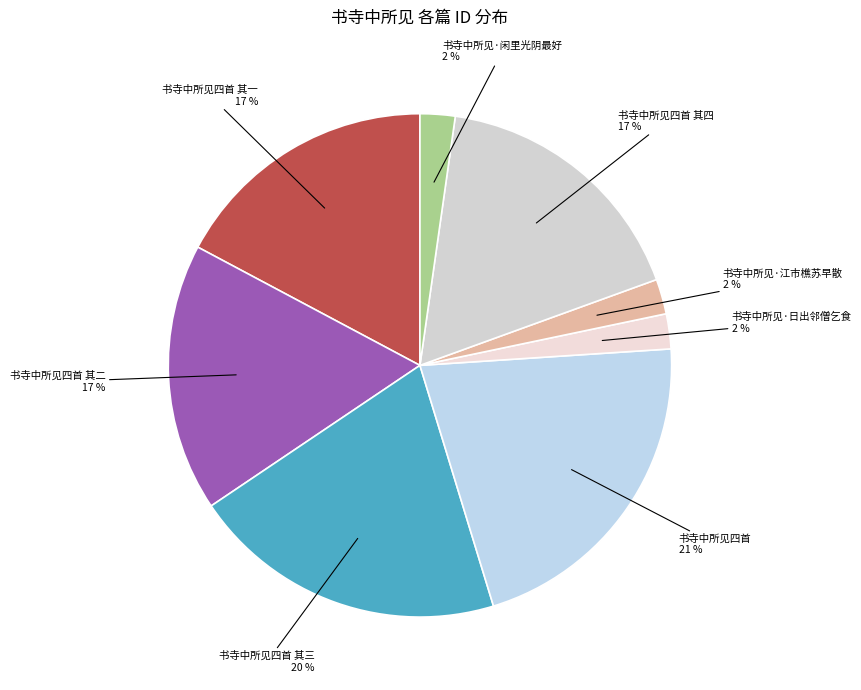

Which slice is the largest?

书寺中所见四首